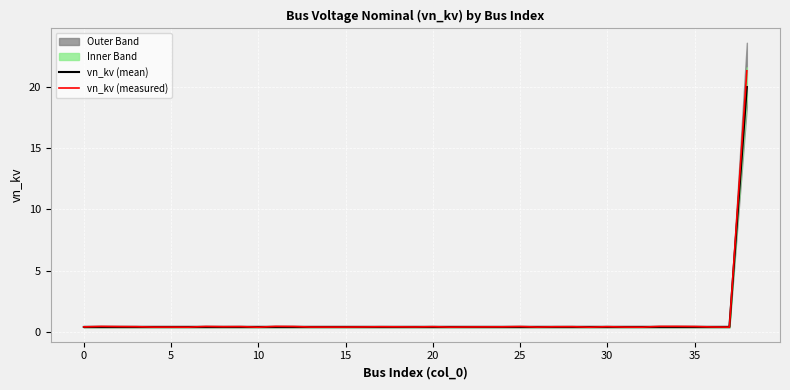

What is the sum of all vn_kv (mean) values?

35.2